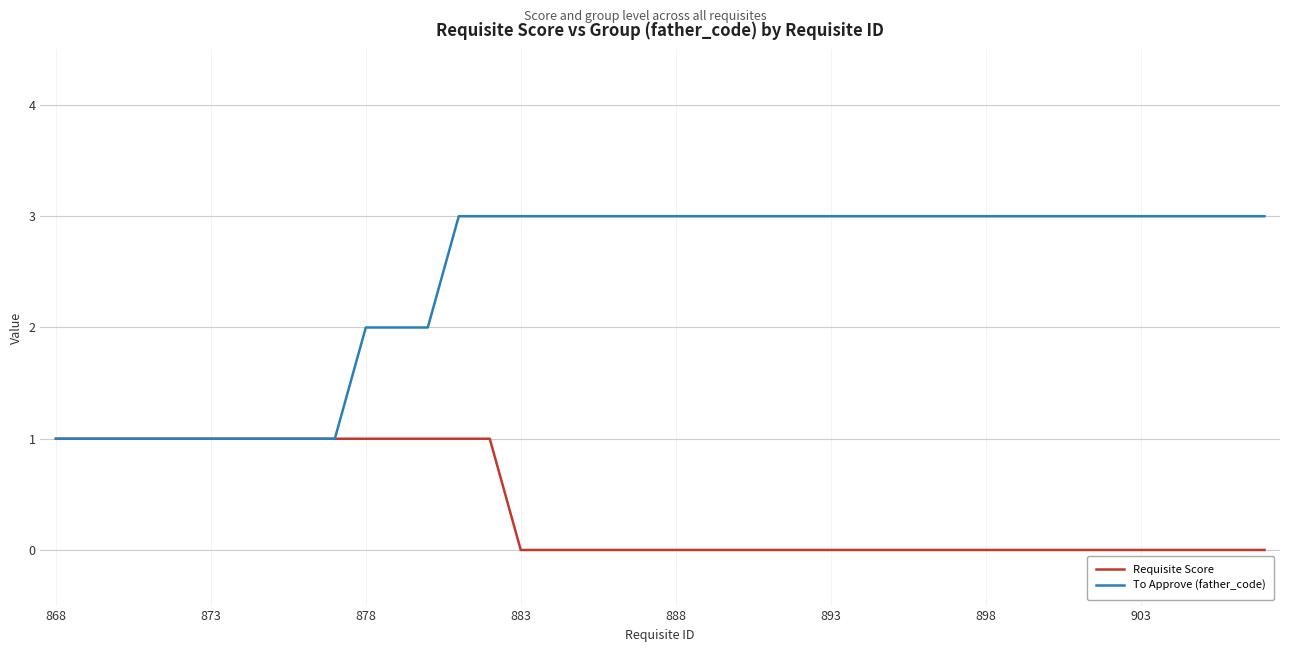

What is the sum of all To Approve (father_code) values?

97